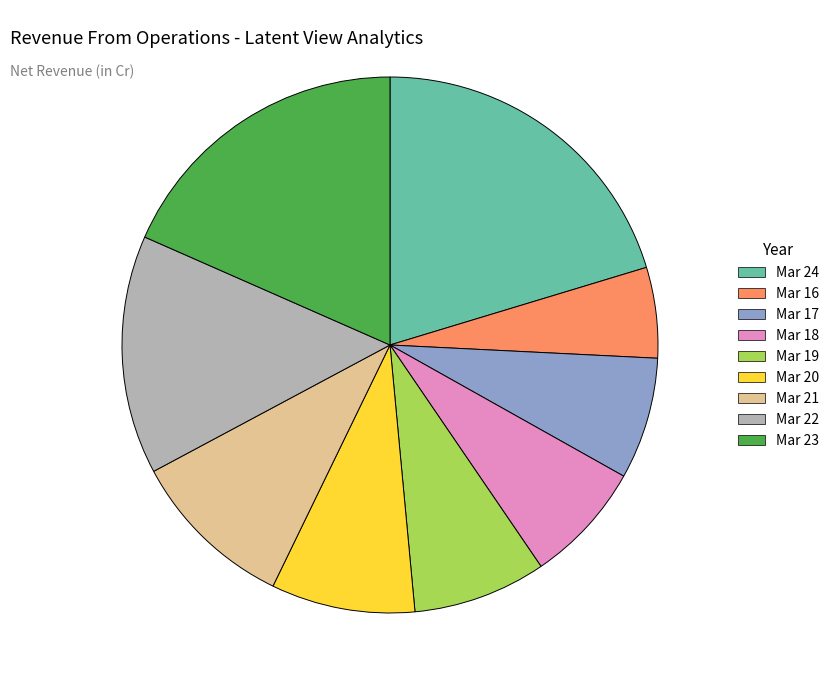

Is it true that Mar 18 is 7% of the pie?

True